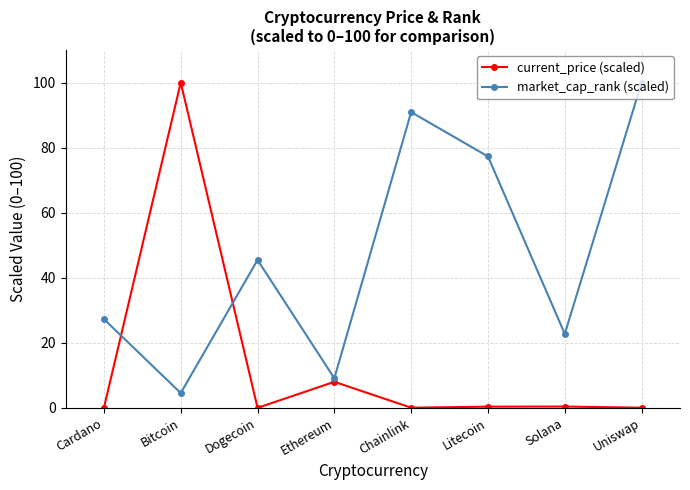

What is the label of the 5th point from the right?

Ethereum